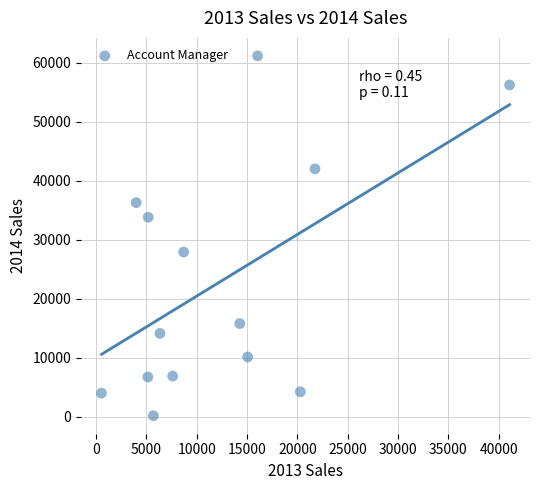

What is the range of X values (max minus min)?

40538.5